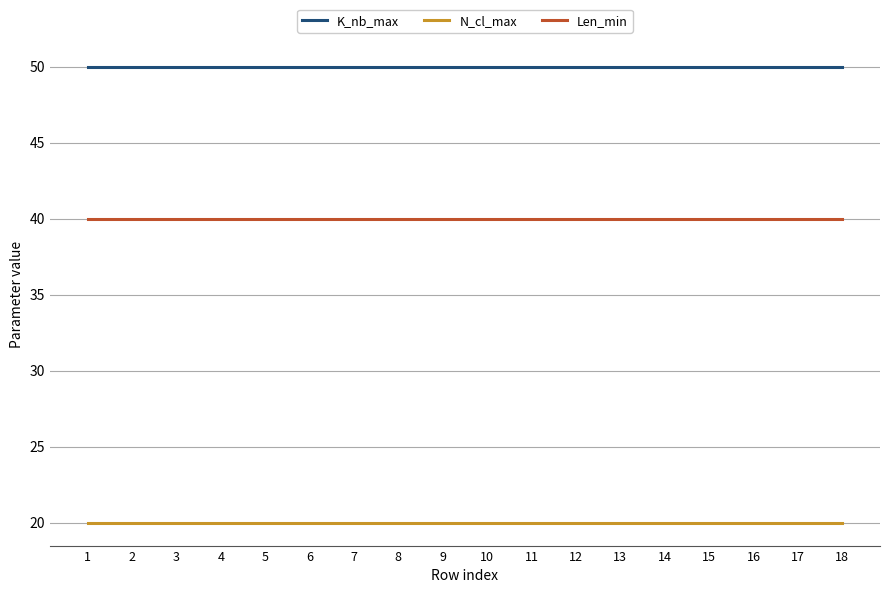

What is the maximum value for K_nb_max?

50